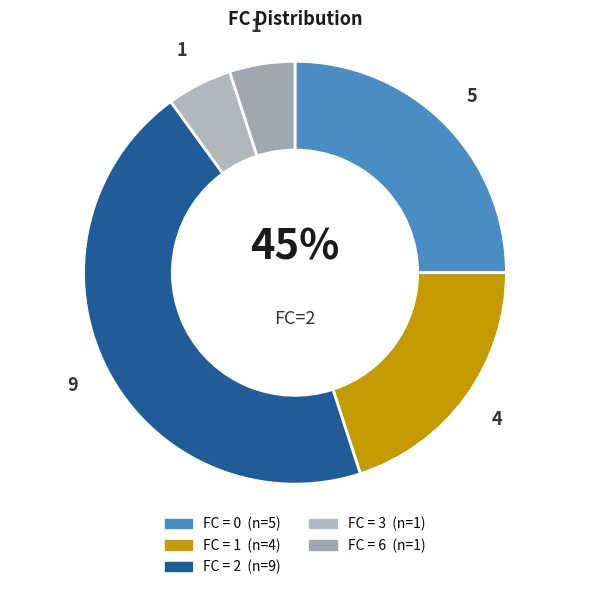

To the nearest percent, what percentage of the pie is 1?

20%